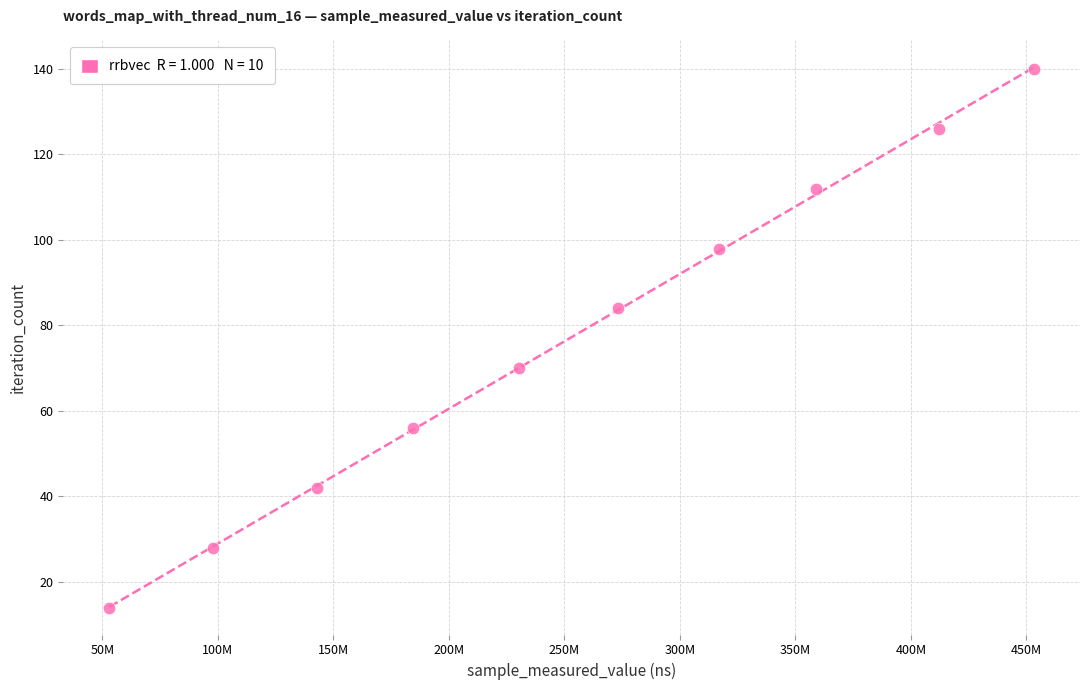

What is the average X value?

252357596